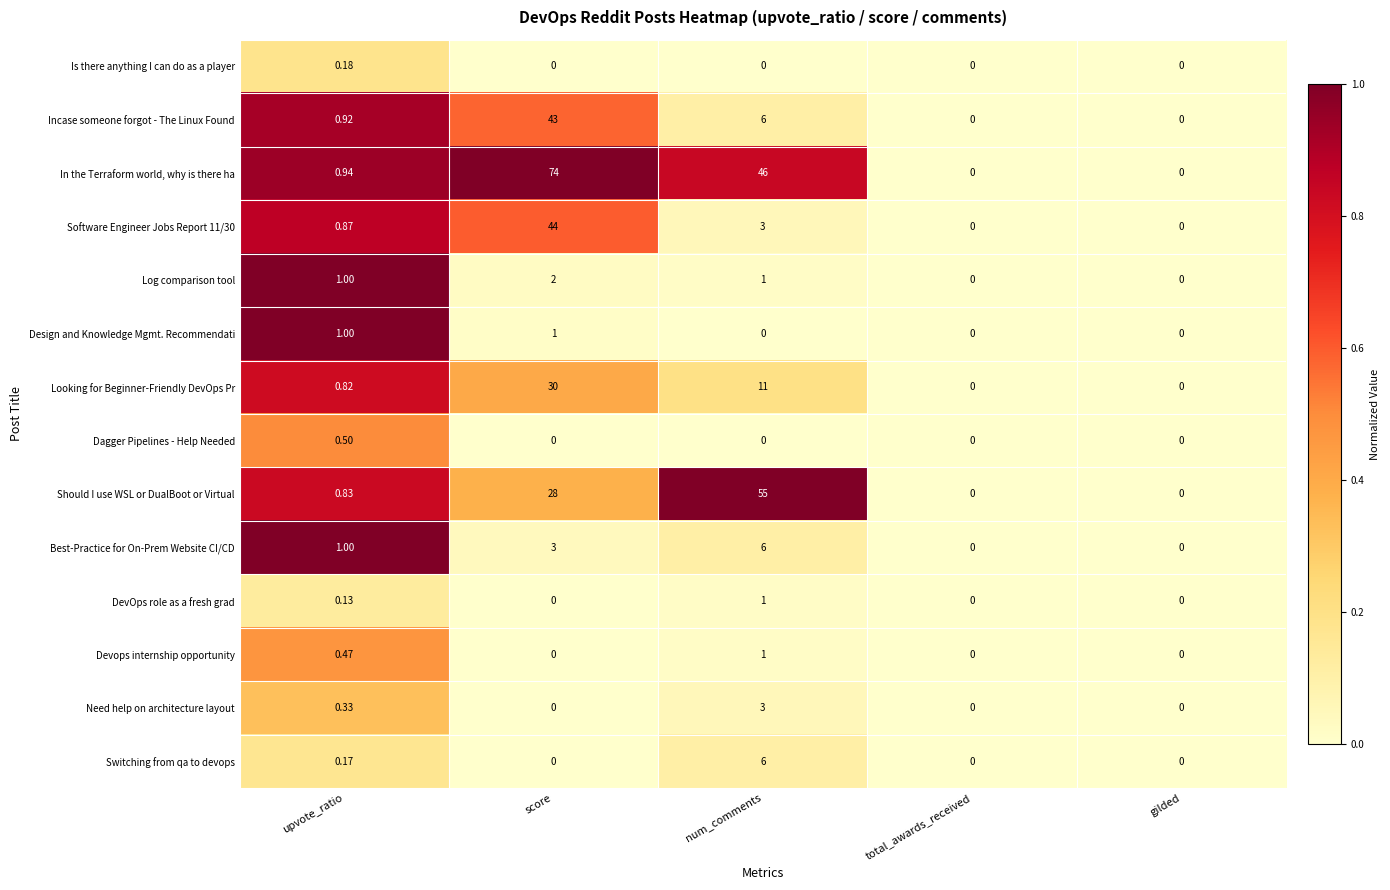

Which series changed the most between score and total_awards_received?

In the Terraform world, why is there ha